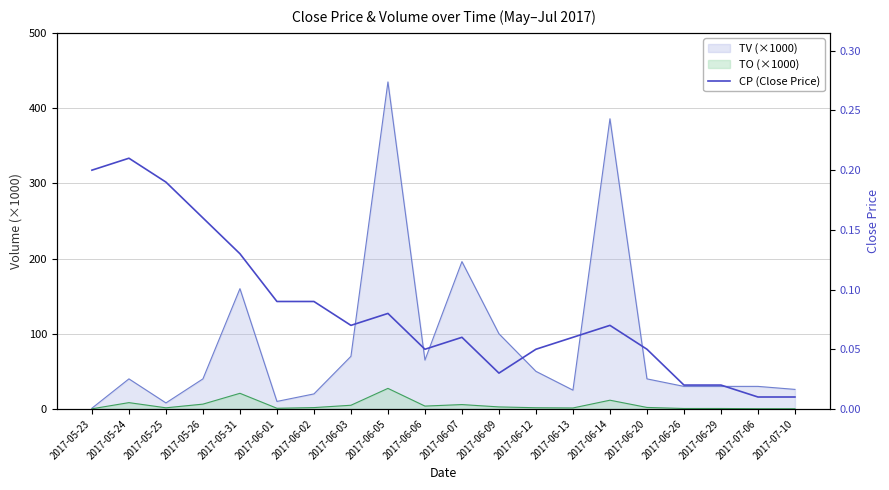

What is the average value?

0.1